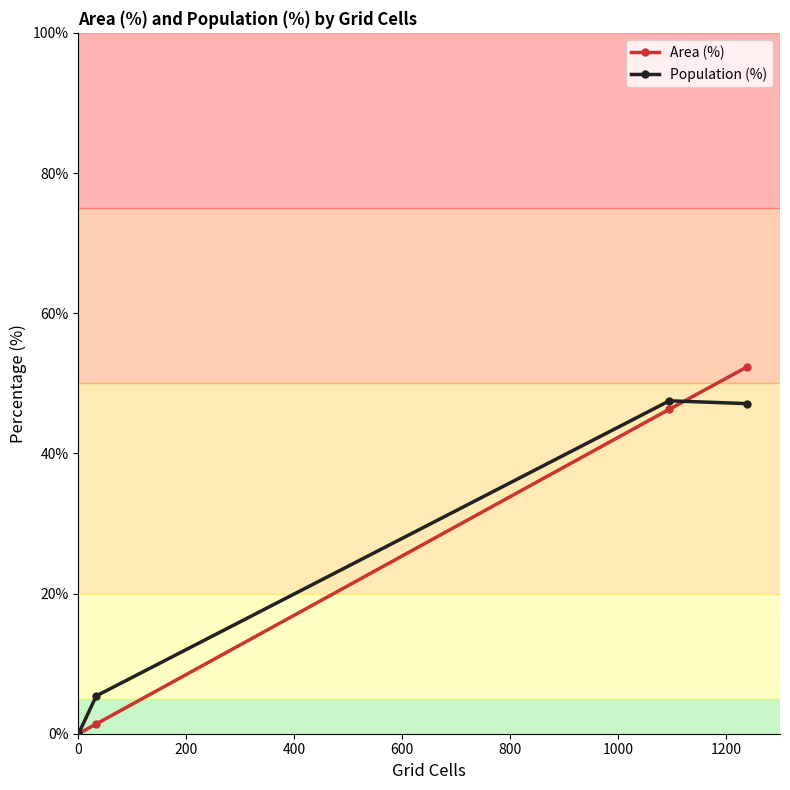

Rank the series at 0 from lowest to highest value.

Area (%), Population (%)